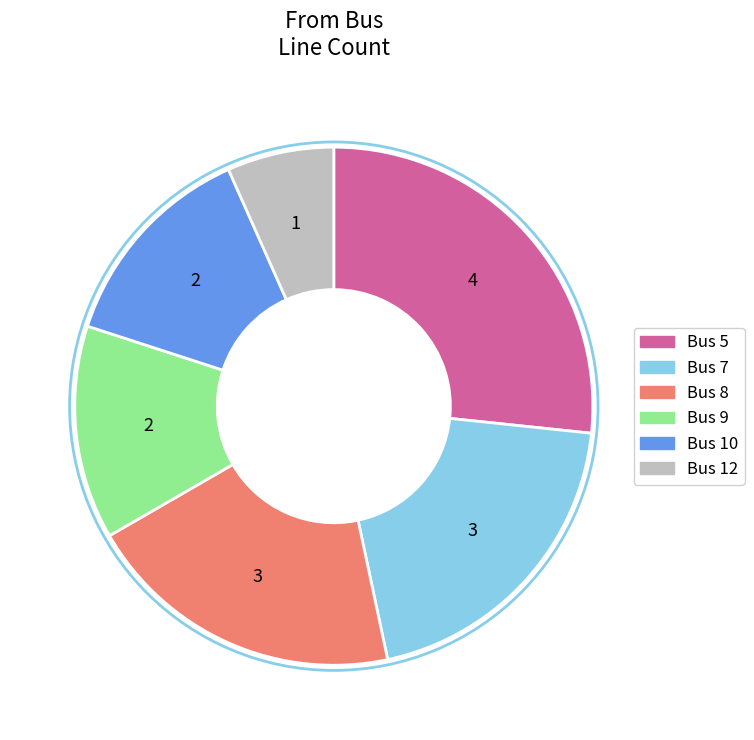

Does any single category account for the majority?

No